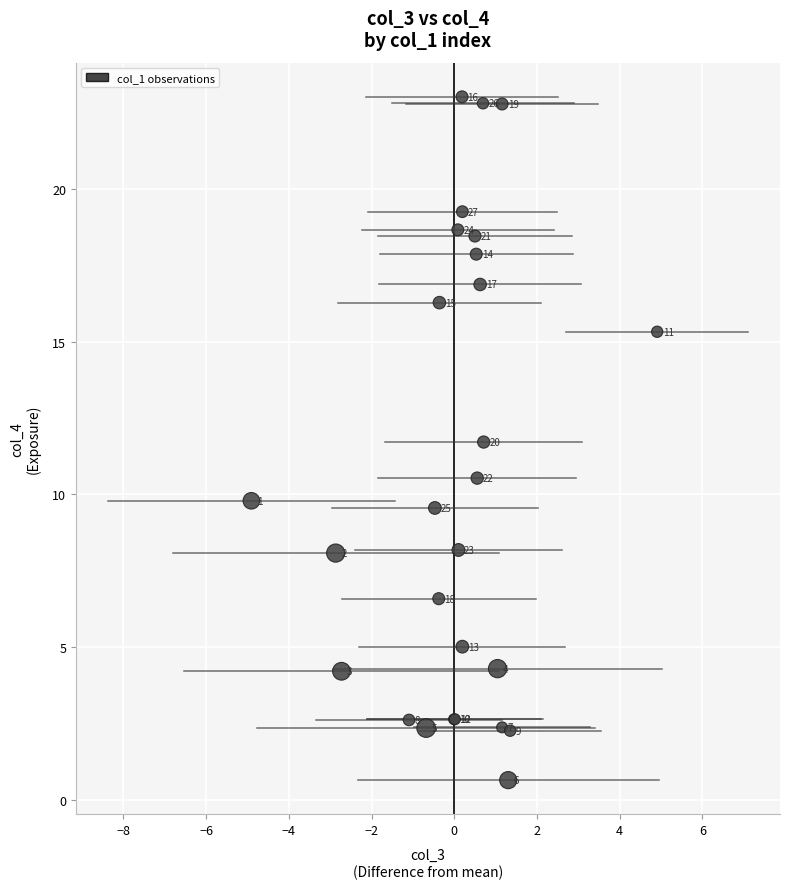

What Y value in the scatter plot is closest to 11?

10.5